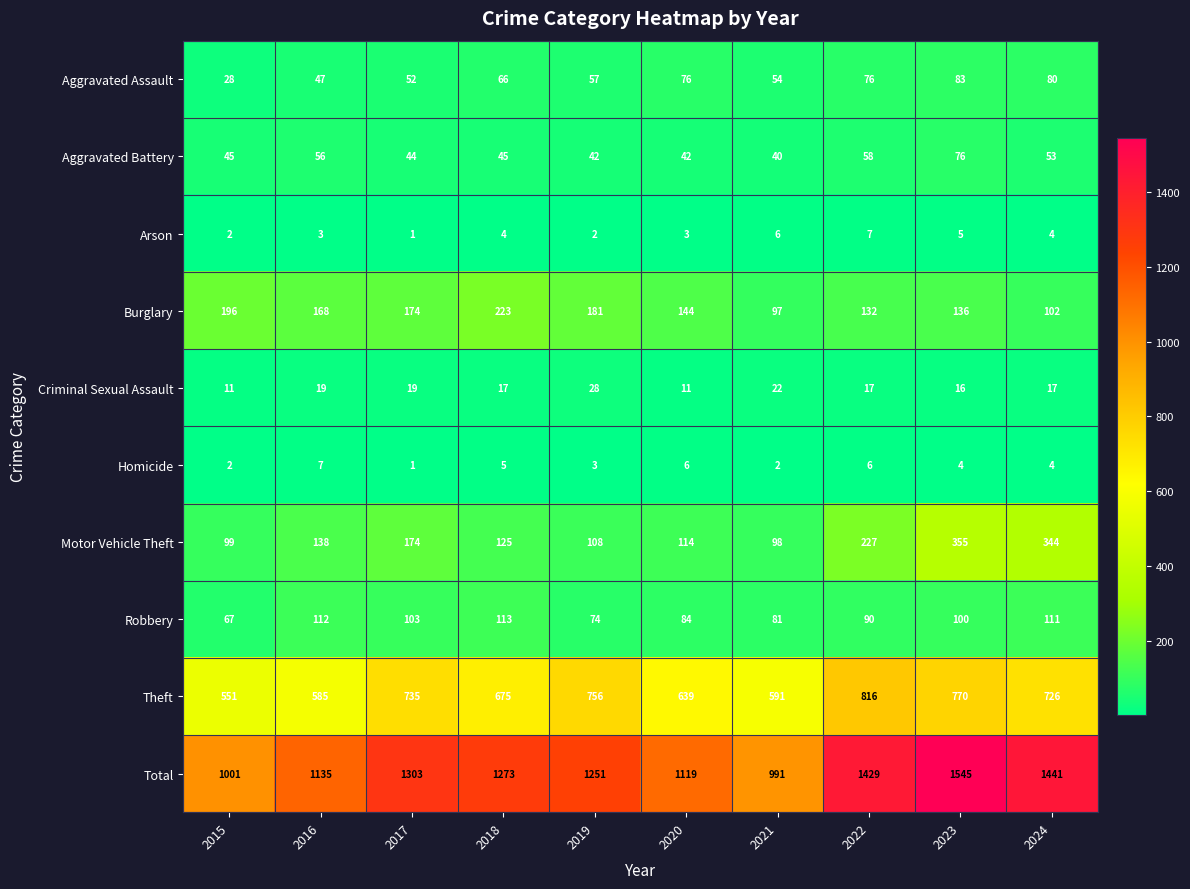

What is the smallest value displayed?

1